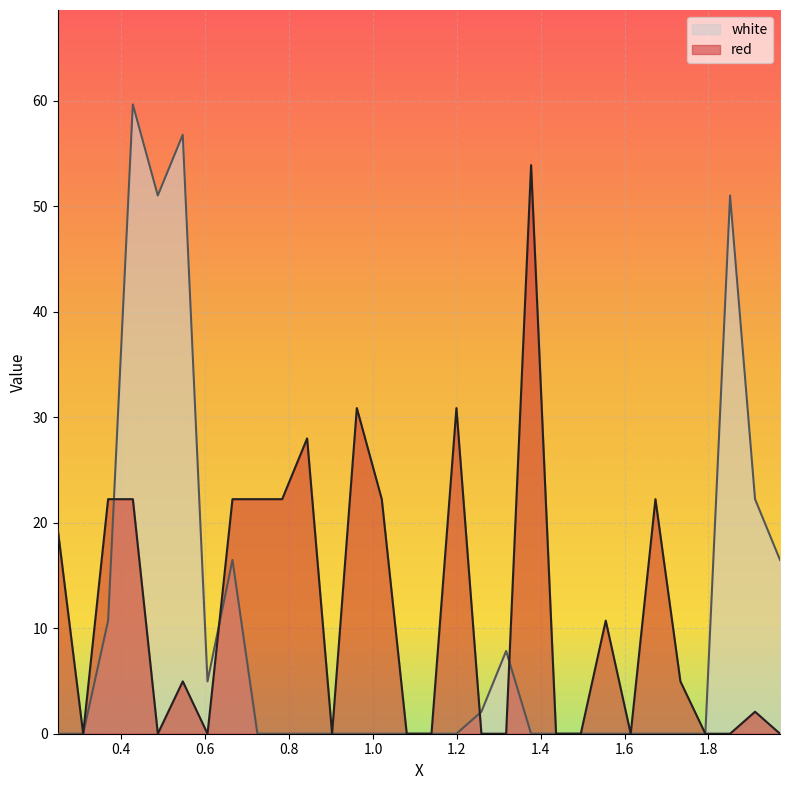

What is the value of the white point at the 7th from the left?

5.0